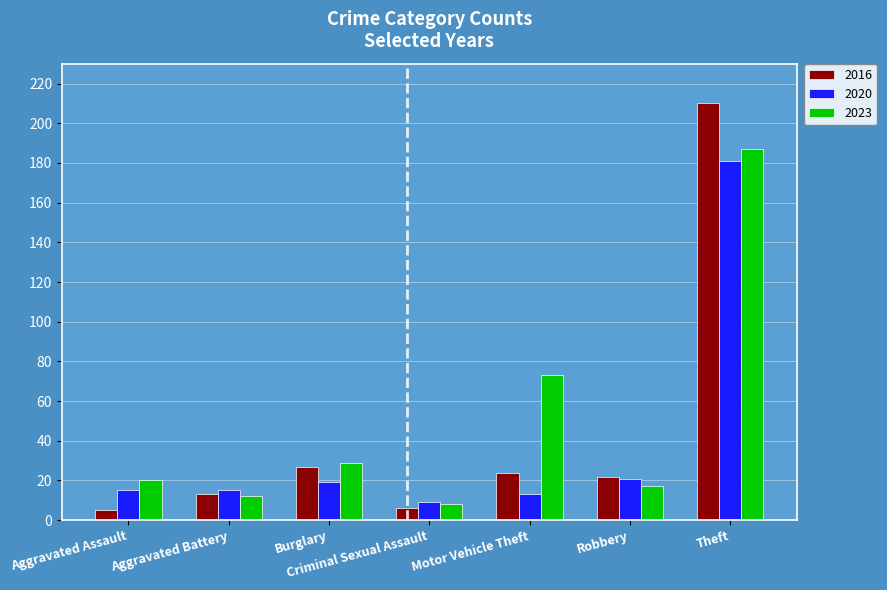

Rank the series by their maximum value, from lowest to highest.

2020, 2023, 2016